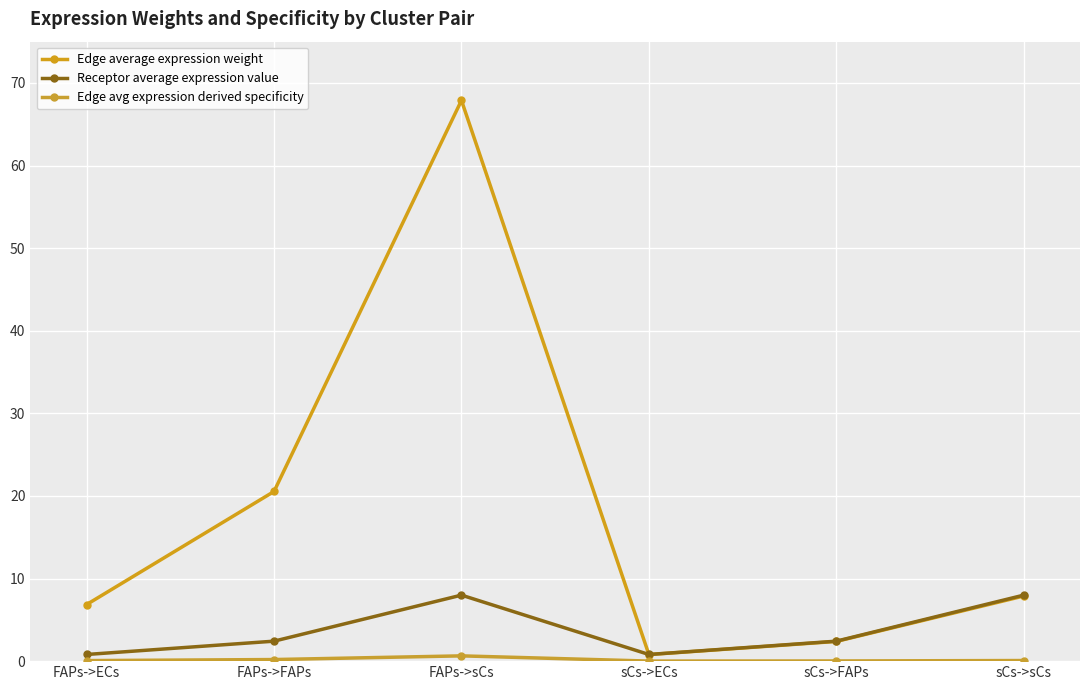

What position from the right is FAPs->sCs?

4